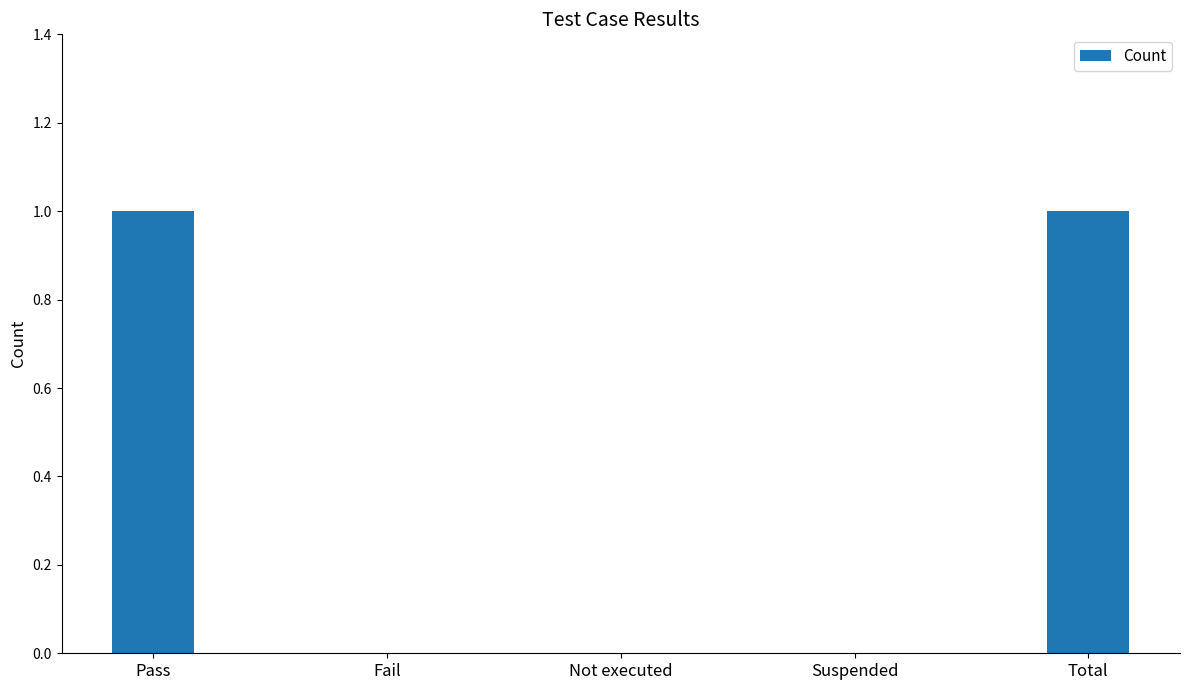

The chart shows a value of 0 at Fail. True or false?

True